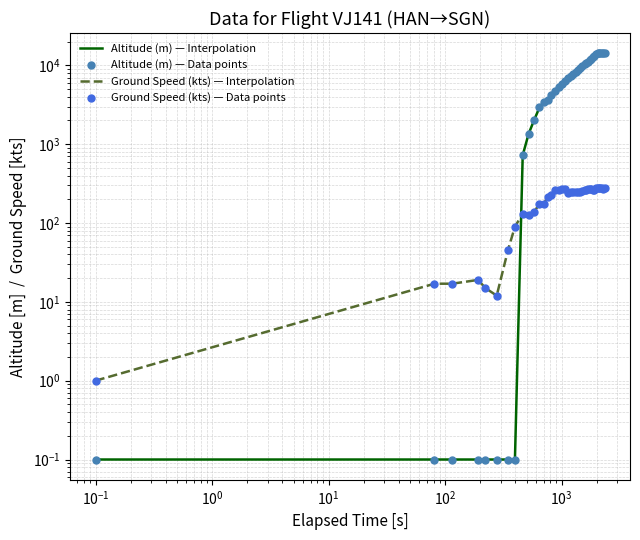

Which series has the widest spread of Y values?

Altitude (m) — Interpolation